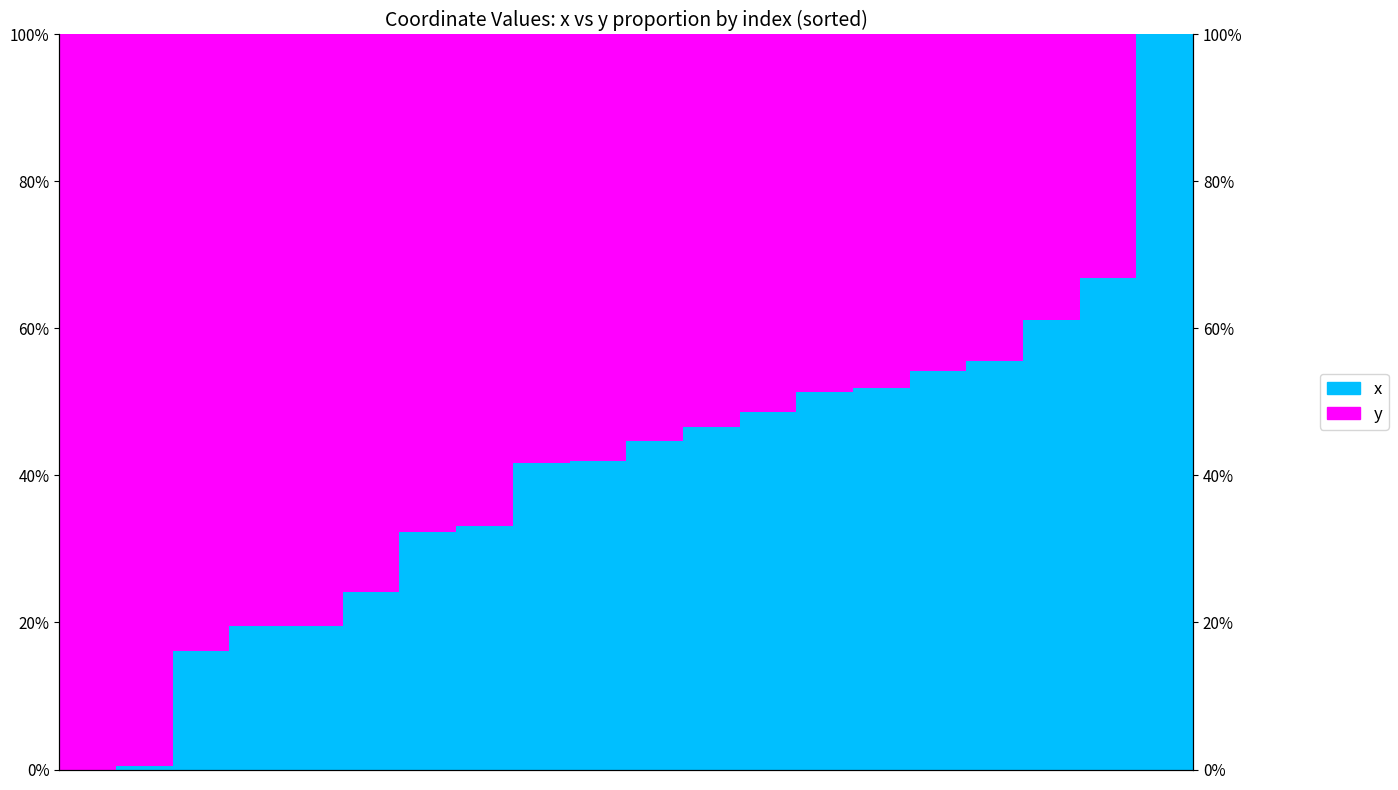

What is the spread (max minus min) of values at 5?

0.5